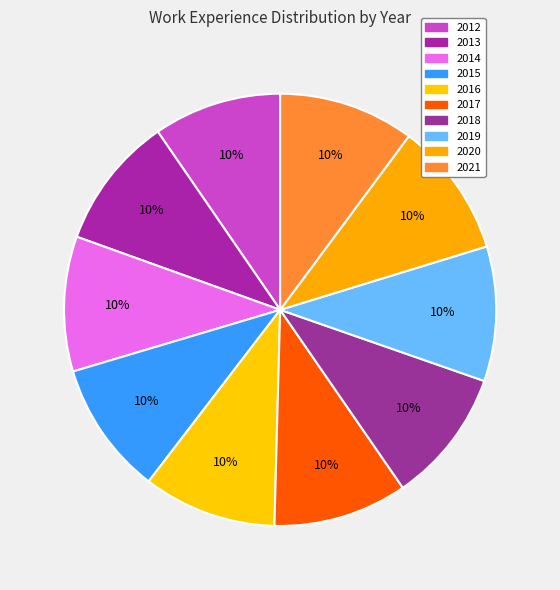

True or false: 2018 accounts for 19% of the total.

False